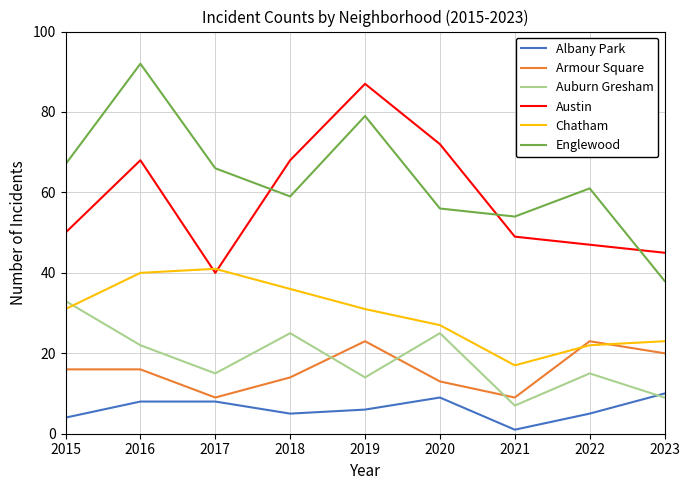

In Auburn Gresham, how many points are higher than both neighbors (excluding endpoints)?

3